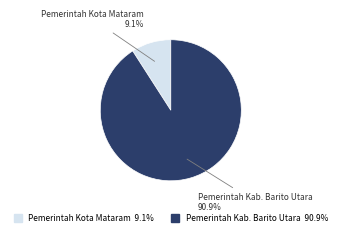

To the nearest percent, what is the difference between the largest and smallest slice percentages?

82%